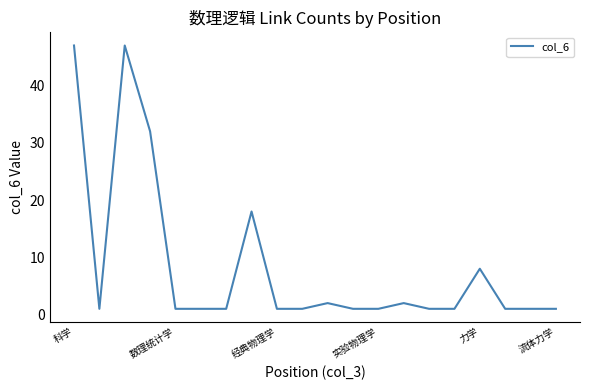

What is the smallest value displayed?

1